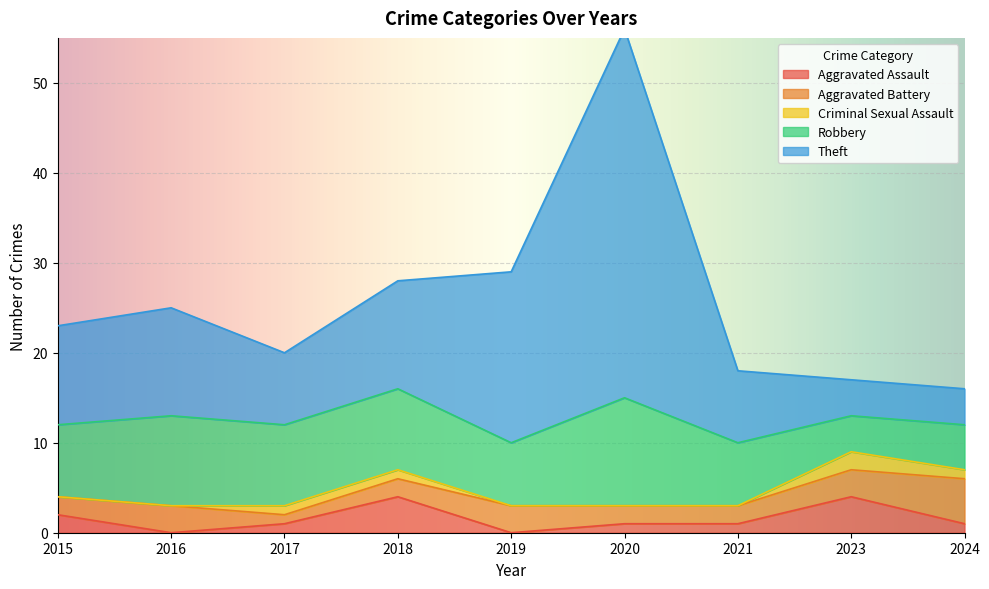

List the series in order of their peak value, lowest first.

Criminal Sexual Assault, Aggravated Assault, Aggravated Battery, Robbery, Theft